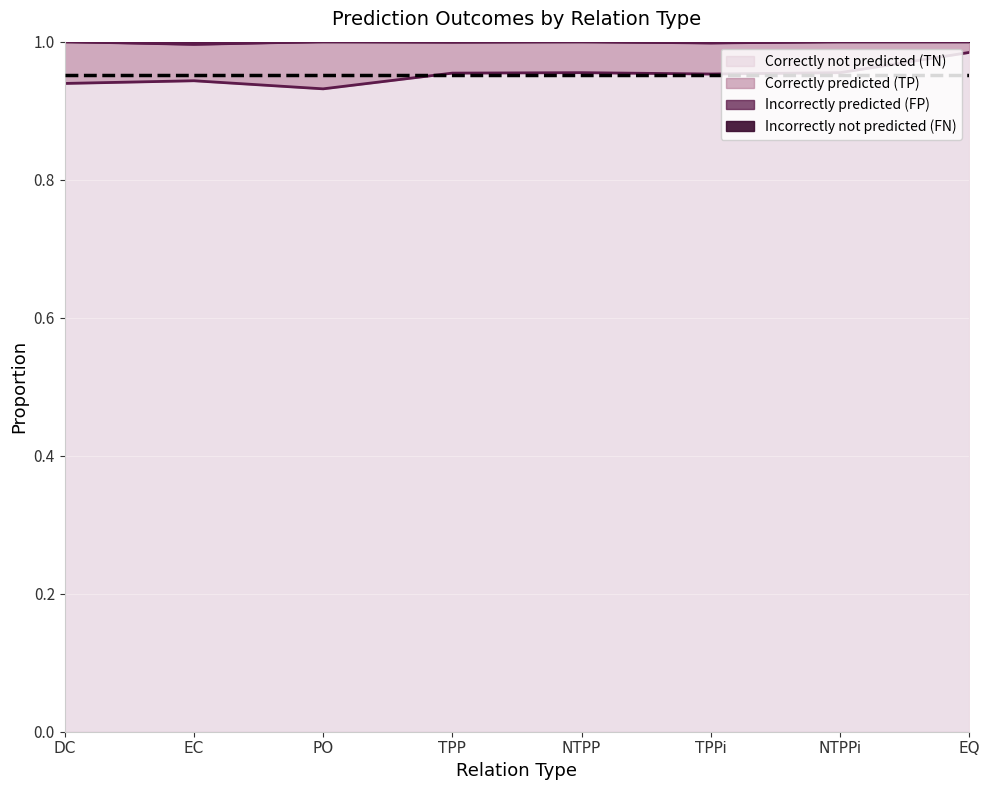

What is the sum of the Correctly not predicted (TN) values at EQ and TPP?

1.9